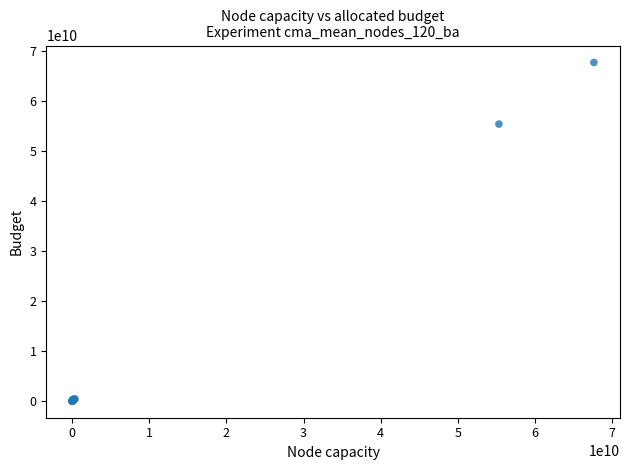

What Y value in the scatter plot is closest to 33843389797?

55356700140.5